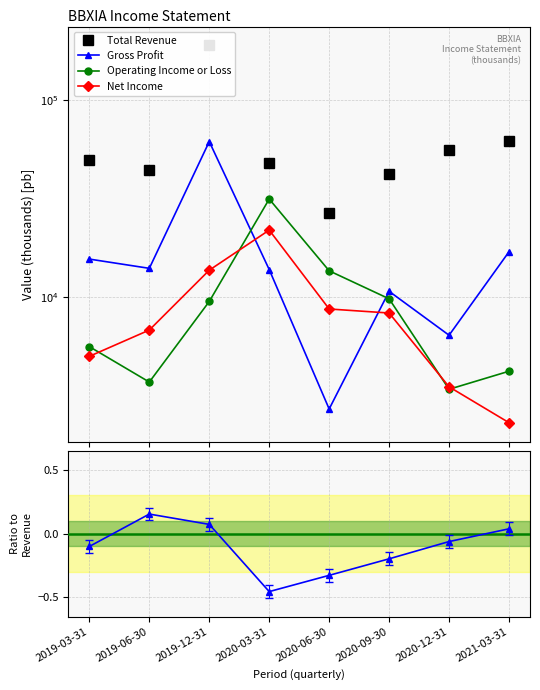

What is the total value across all series at 2020-06-30?

51599.7